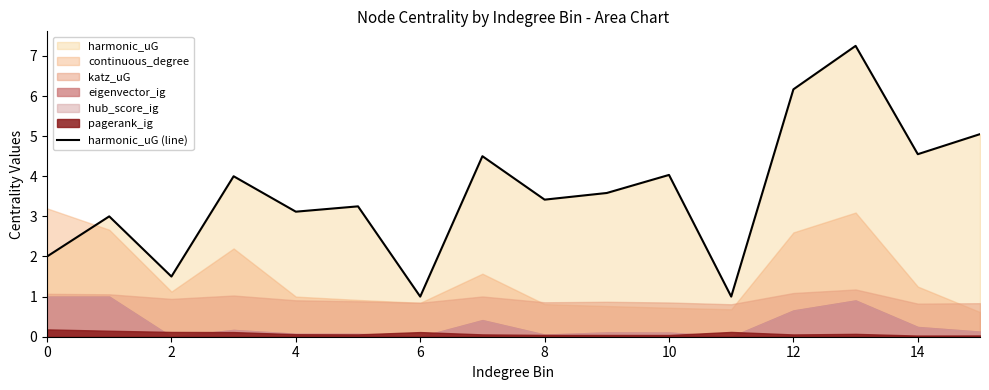

How many values exceed 3?

11